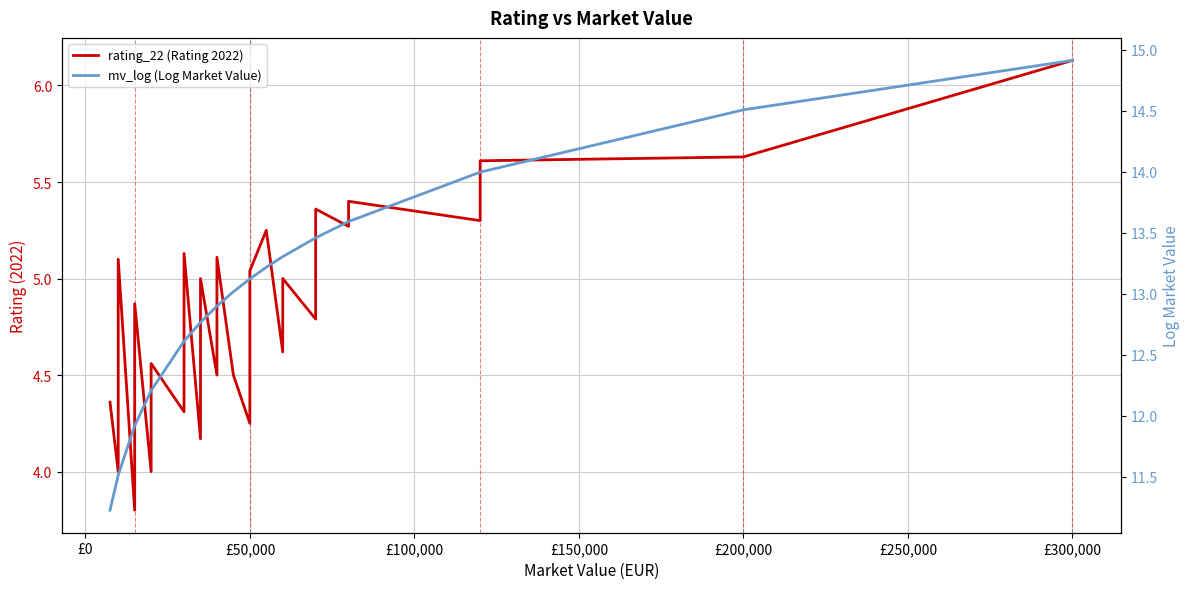

How many interior local peaks does the rating_22 (Rating 2022) series have?

10